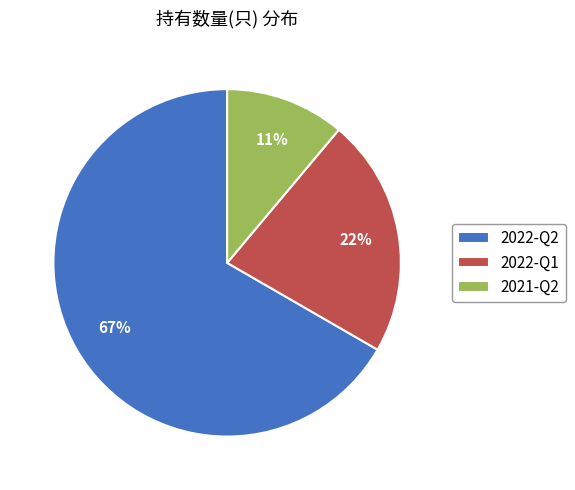

Which slice is the largest?

2022-Q2